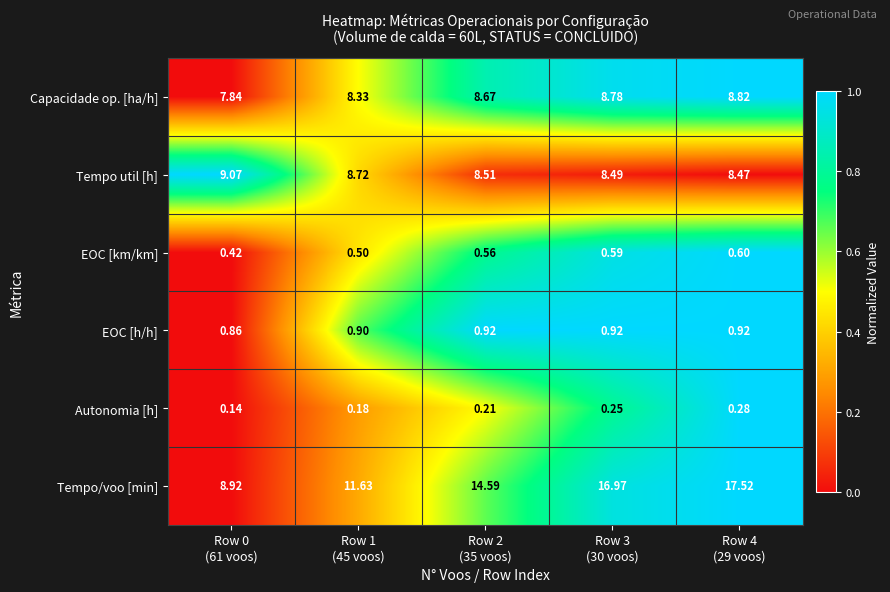

Which series has the largest total across all categories?

Tempo/voo [min]